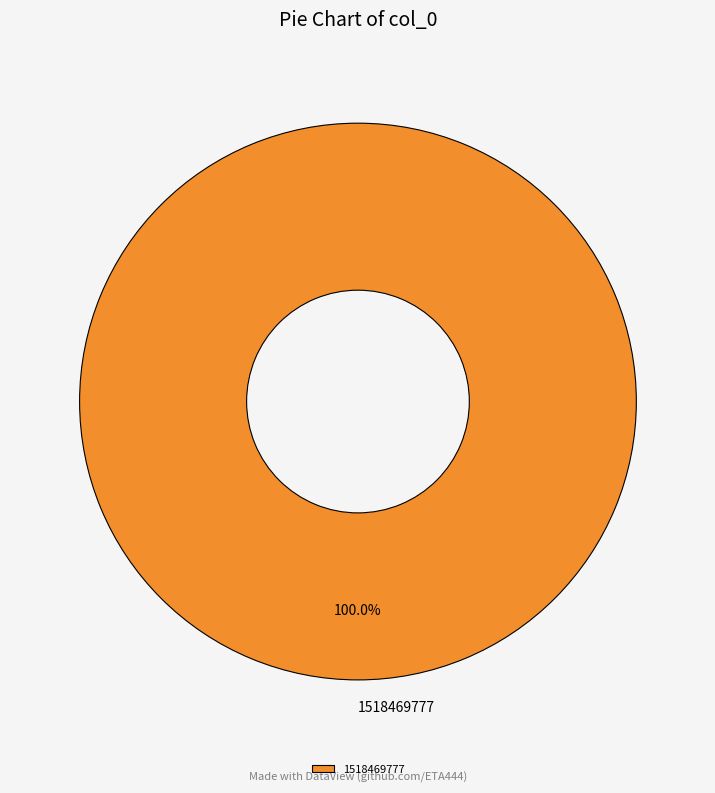

Is there a majority slice in this chart?

Yes